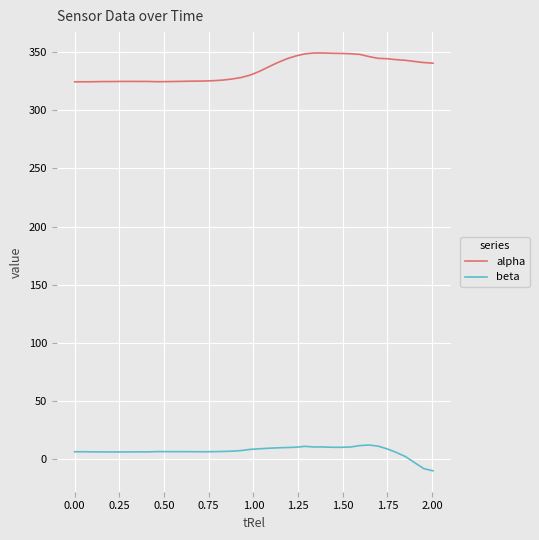

What is the difference between the maximum and minimum values in the beta series?

22.2